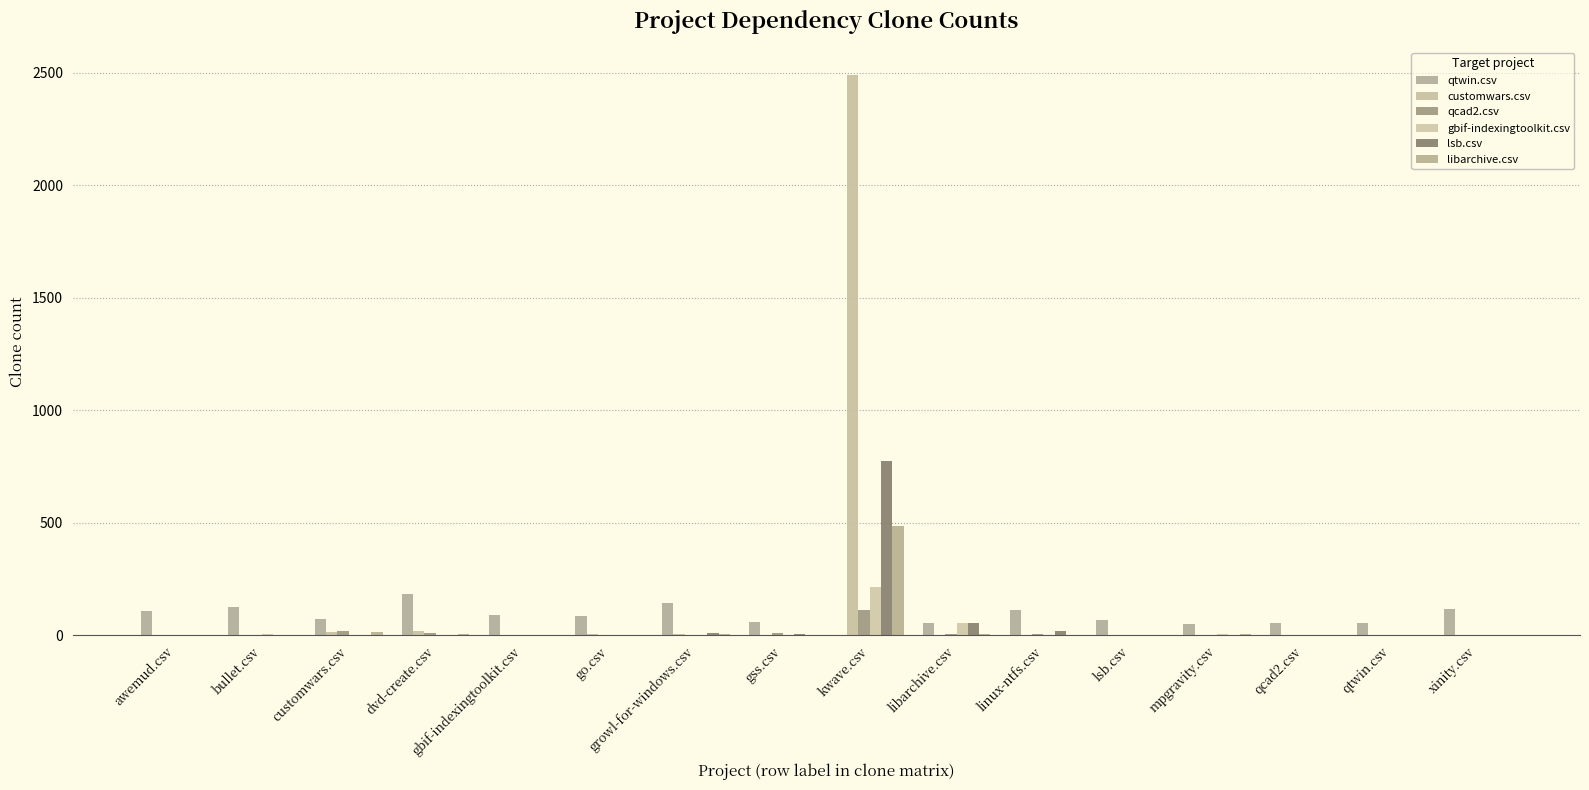

At how many categories does at least one series exceed 512?

1